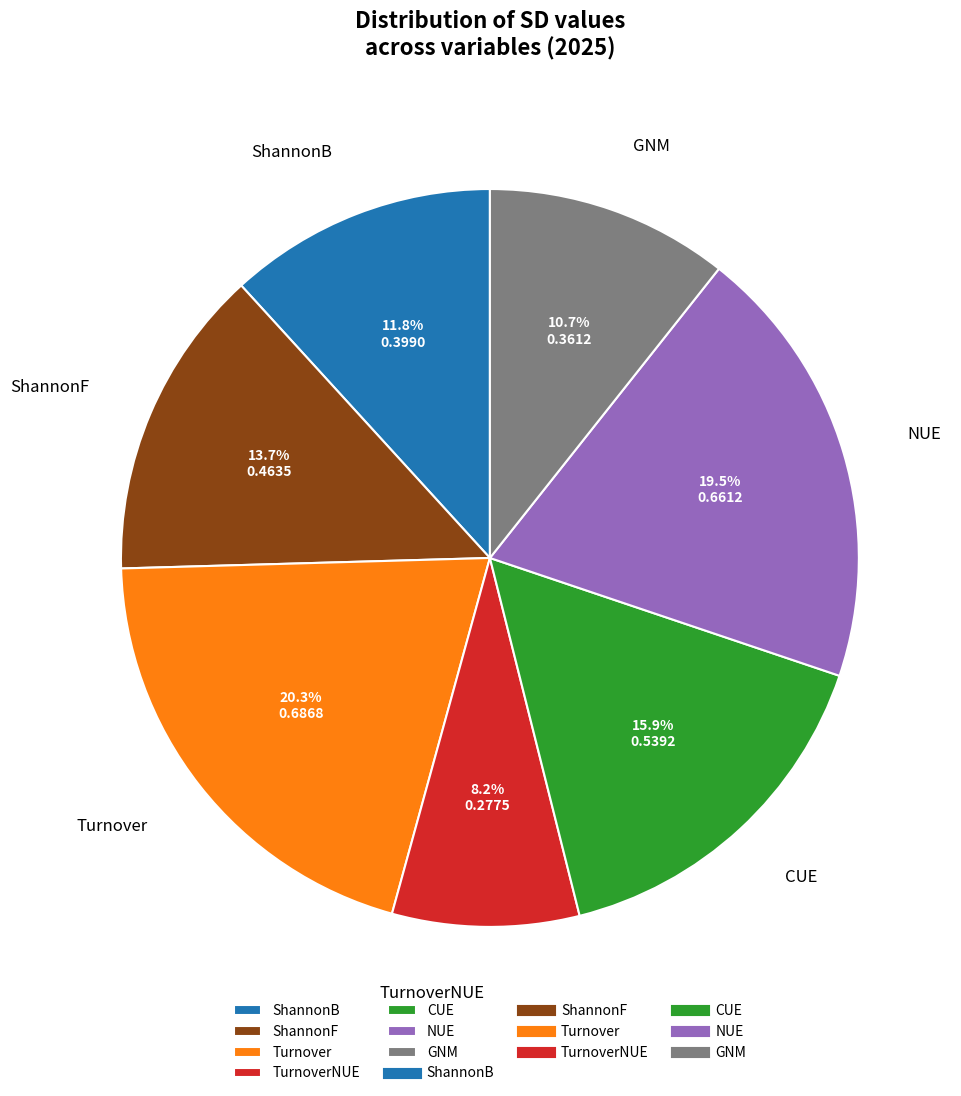

What percentage do CUE and ShannonB together represent?

27.7%